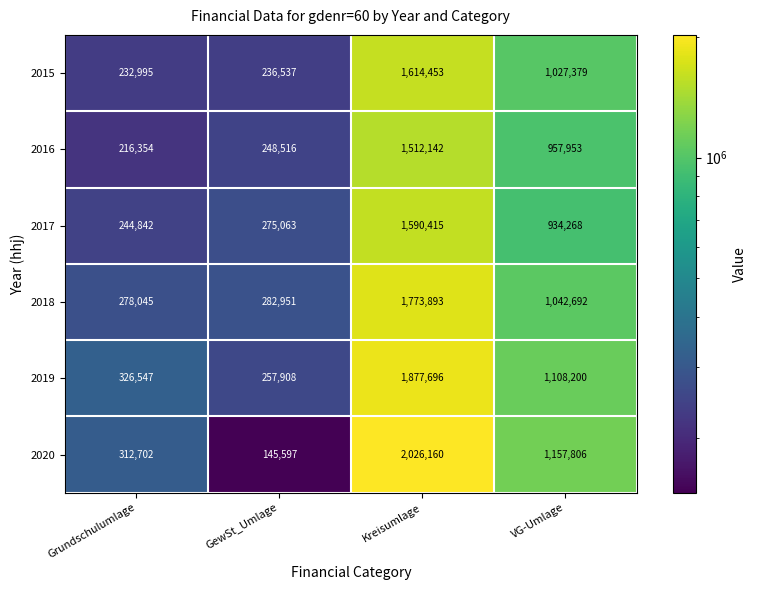

Reading left to right, list all the values displayed in this chart.

2015: 232995	236537	1614453	1027379
2016: 216354	248516	1512142	957953
2017: 244842	275063	1590415	934268
2018: 278045	282951	1773893	1042692
2019: 326547	257908	1877696	1108200
2020: 312702	145597	2026160	1157806